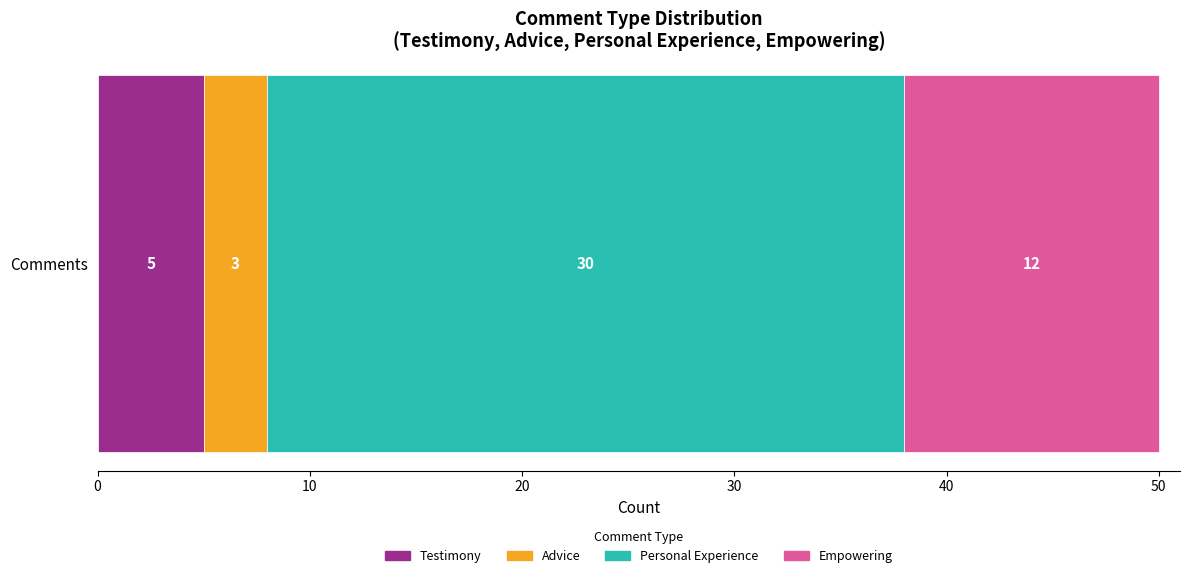

What value does the Testimony series have at Comments?

5